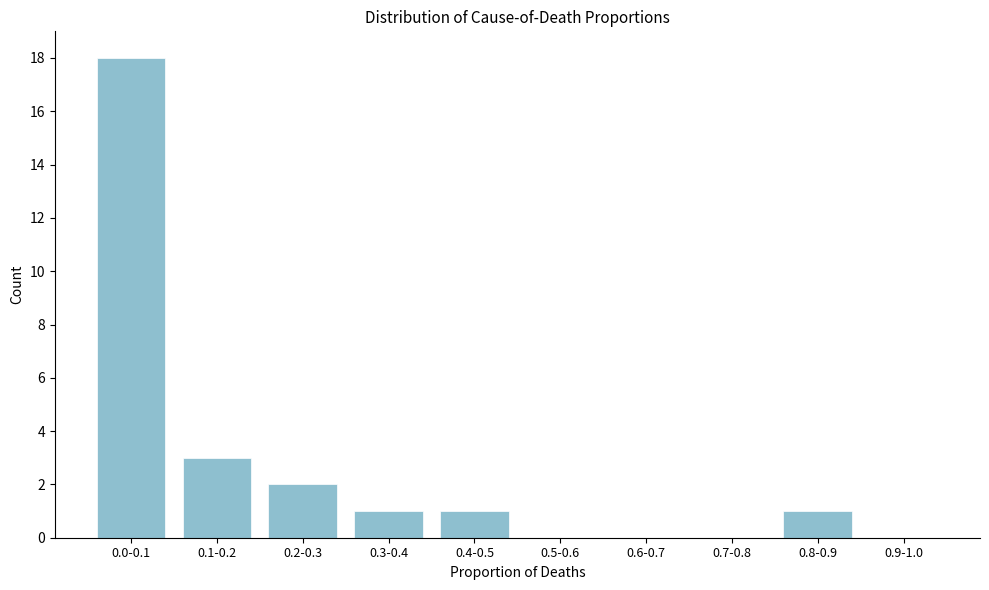

Reading left to right, transcribe all the data shown in this chart.

0.0-0.1=18	0.1-0.2=3	0.2-0.3=2	0.3-0.4=1	0.4-0.5=1	0.5-0.6=0	0.6-0.7=0	0.7-0.8=0	0.8-0.9=1	0.9-1.0=0